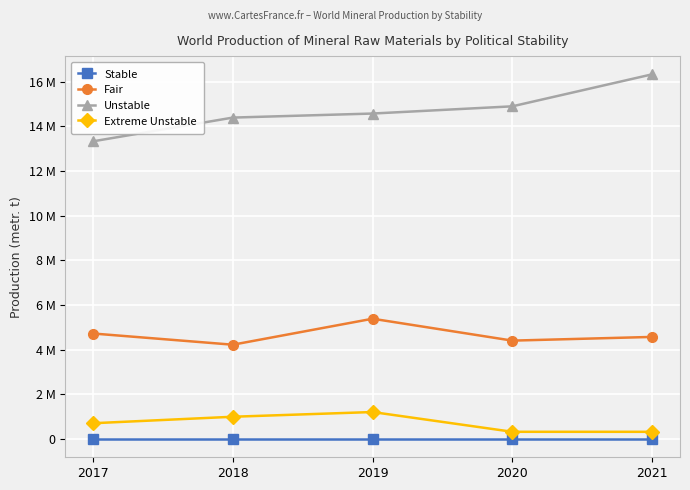

Reading left to right, what are all the values shown in this chart?

Stable: 0	0	0	0	0
Fair: 4723914	4222680	5385640	4405410	4571300
Unstable: 13327295	14389091	14570040	14893164	16324565
Extreme Unstable: 707680	997985	1209210	324610	323470